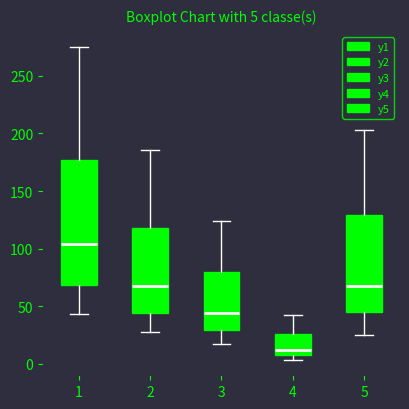

Comparing the boxes themselves (not the whiskers), which one is the tallest?

1